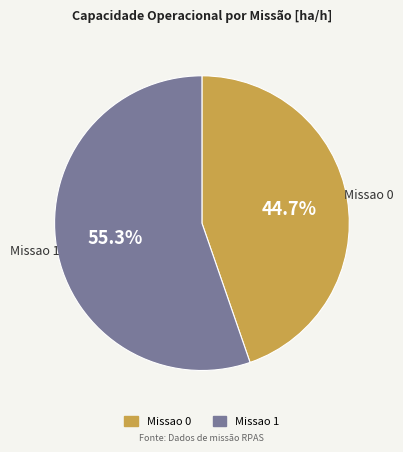

To the nearest percent, what portion does Missao 0 represent?

45%